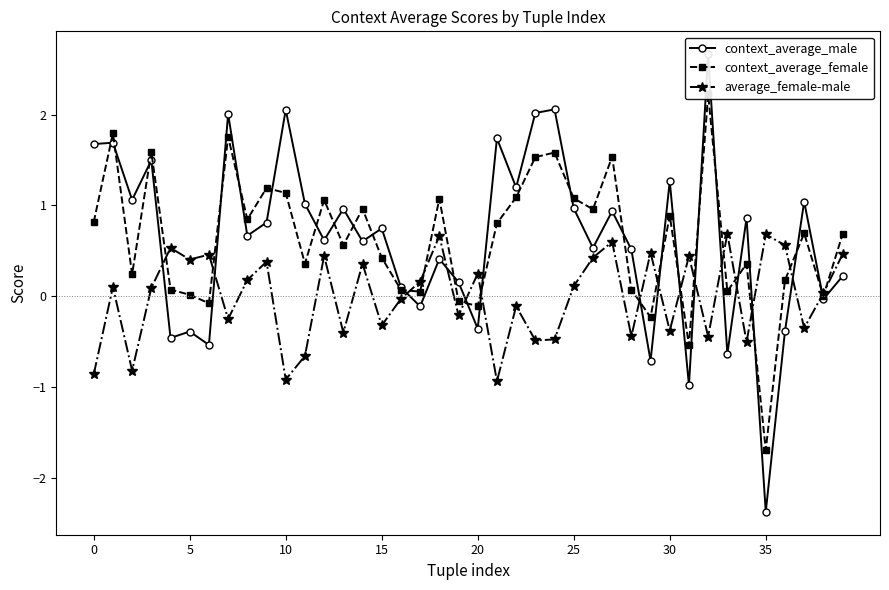

What is the value of the context_average_female point at the 2nd from the left?

1.8